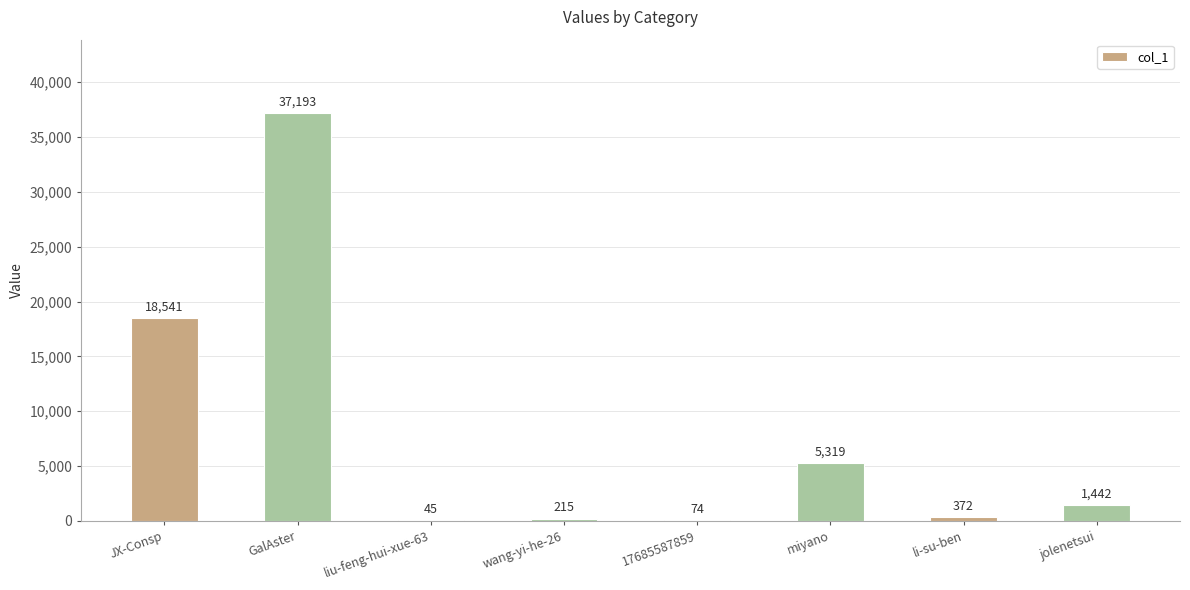

True or false: the data shows 215 at wang-yi-he-26.

True